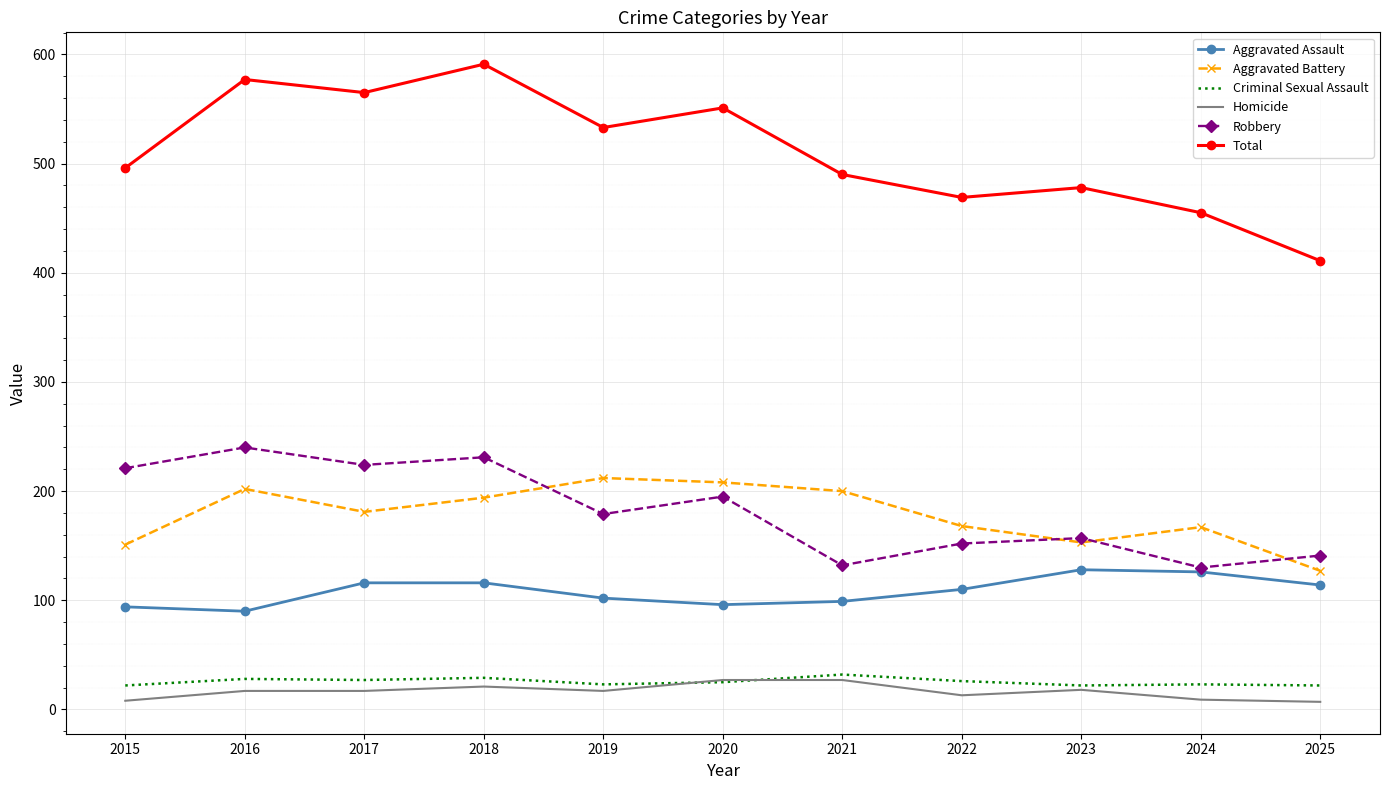

Which series has the widest spread of values?

Total